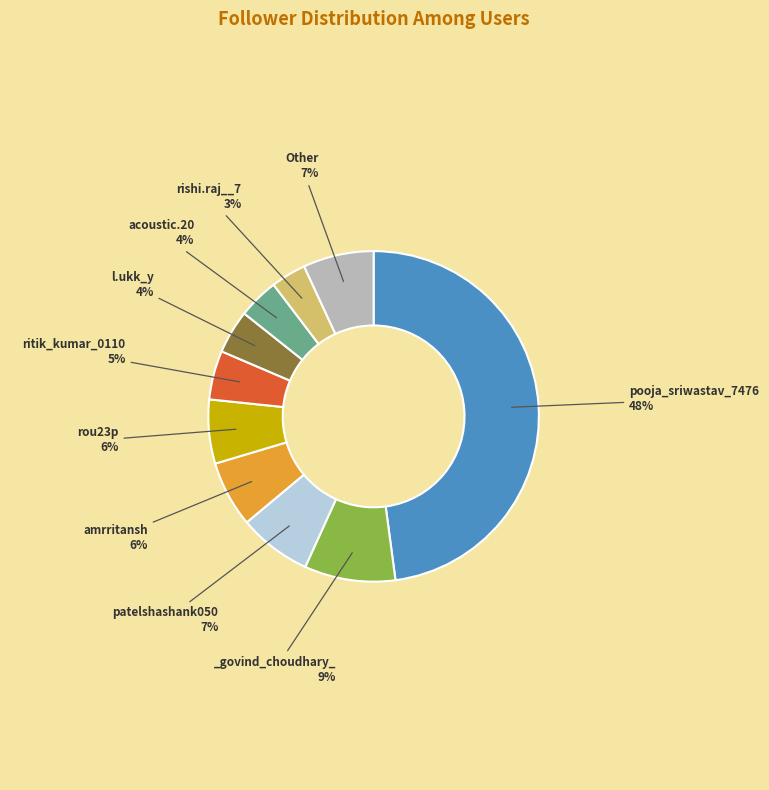

Is there a majority slice in this chart?

No